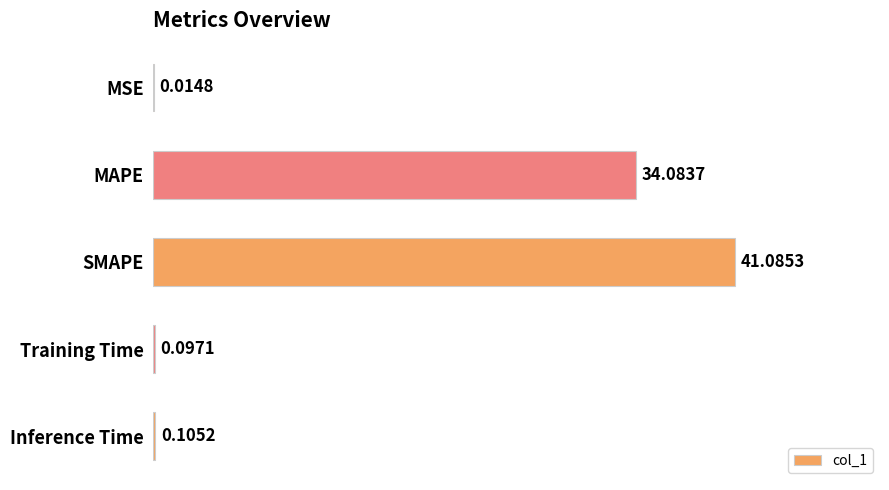

What is the change in value from MSE to Inference Time?

+0.1